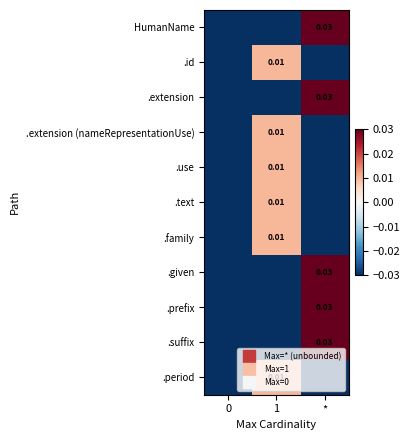

At how many categories does at least one series exceed 0?

2